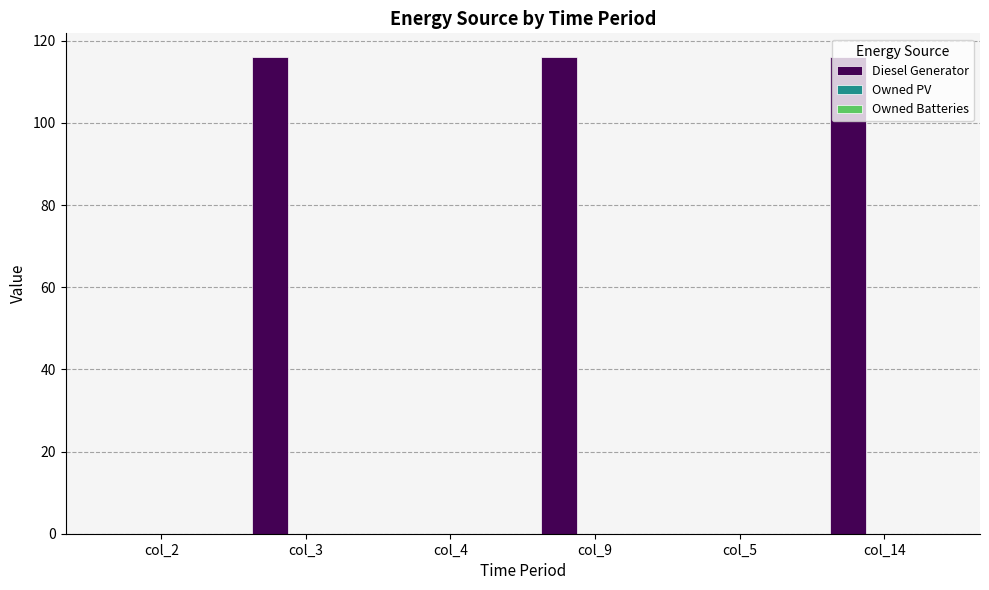

Are the bars horizontal?

No